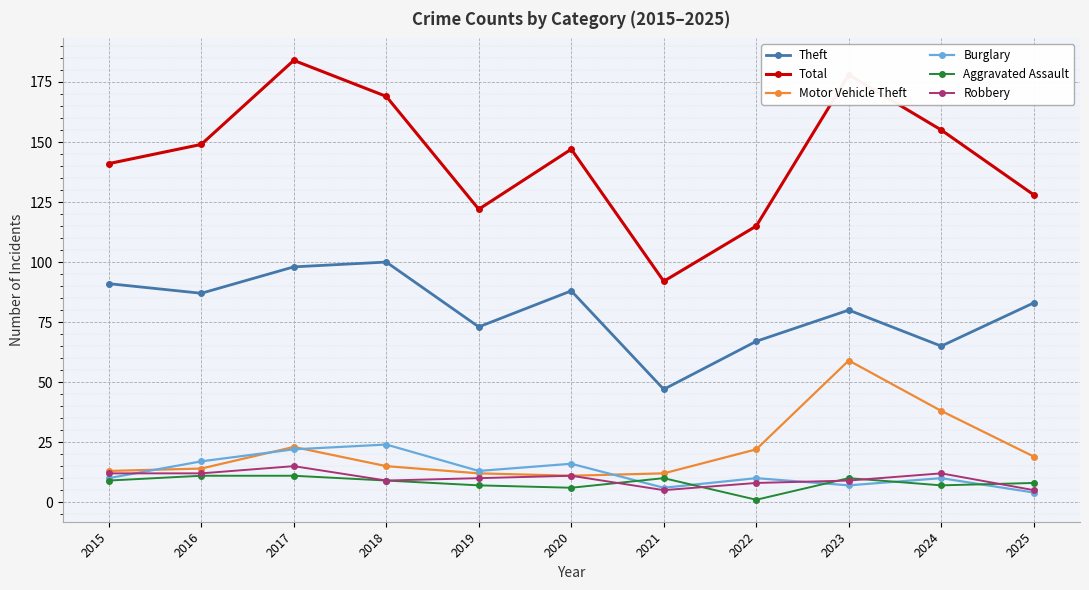

What is the difference between the highest and lowest values at 2020?

141